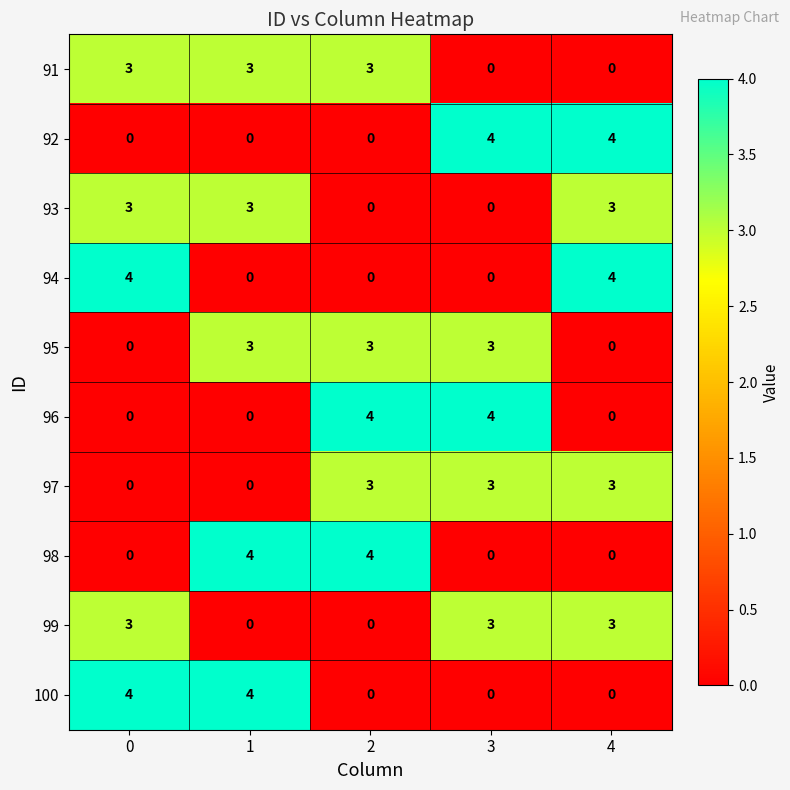

What is the difference between the maximum and minimum values in the 96 series?

4